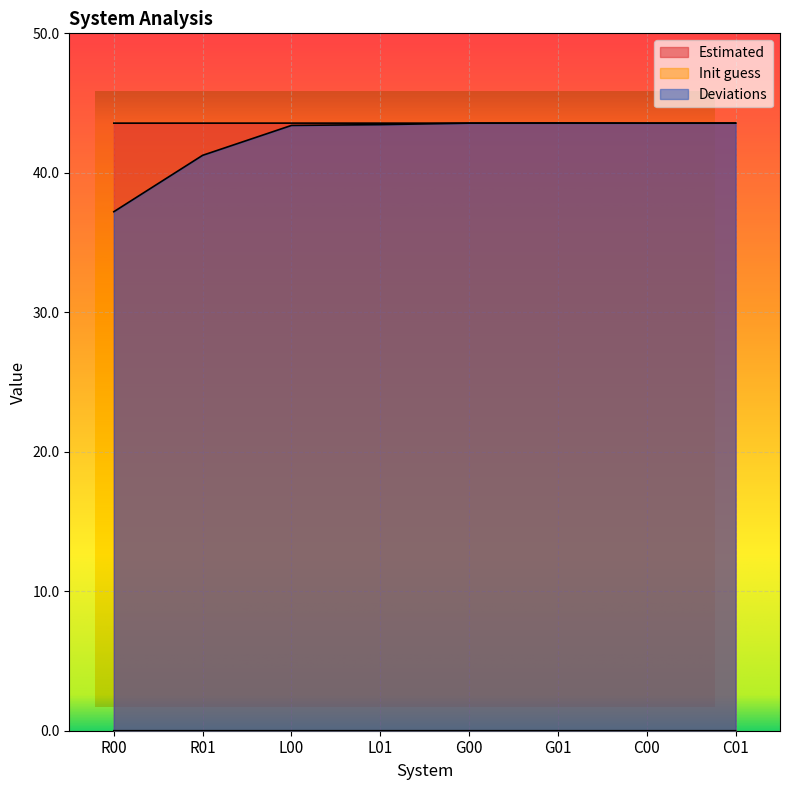

Between G00 and G01, which series saw the biggest shift?

Deviations